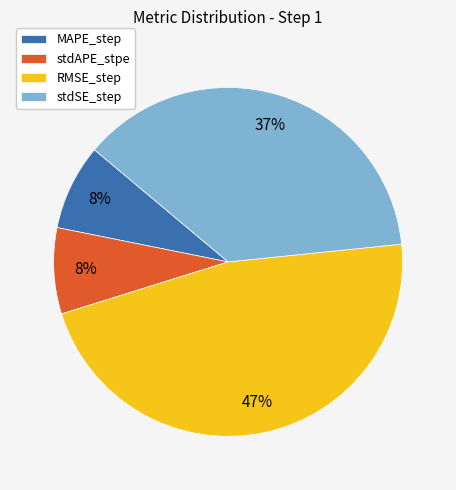

How many segments does this pie chart have?

4